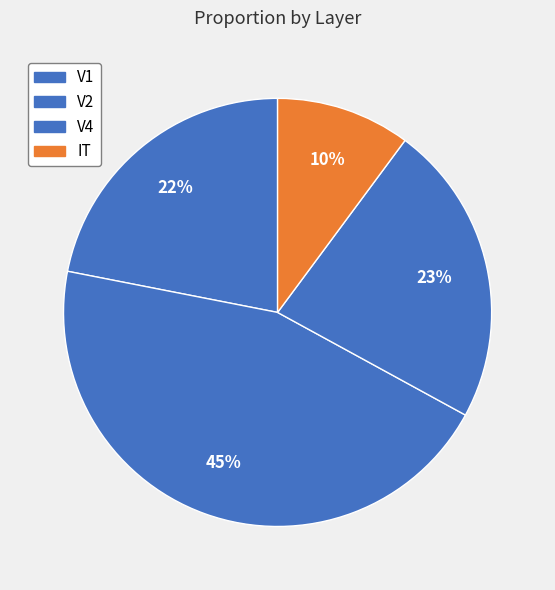

How many slices are in this pie chart?

4